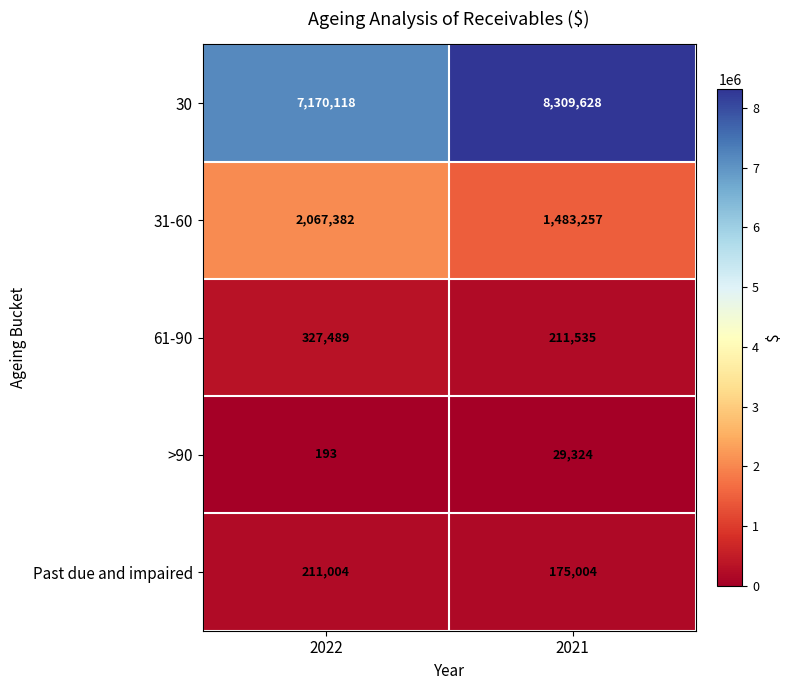

What is the sum of the 31-60 values at 2021 and 2022?

3550639